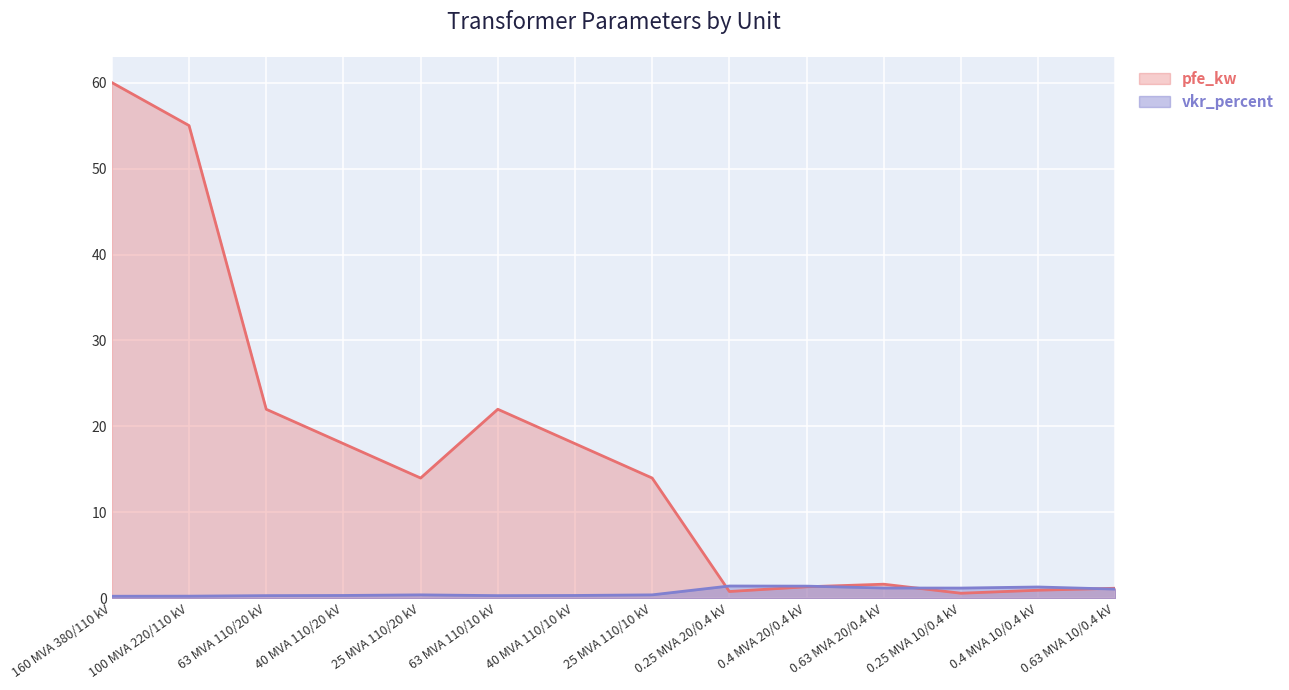

Rank the series at 25 MVA 110/10 kV from highest to lowest value.

pfe_kw, vkr_percent